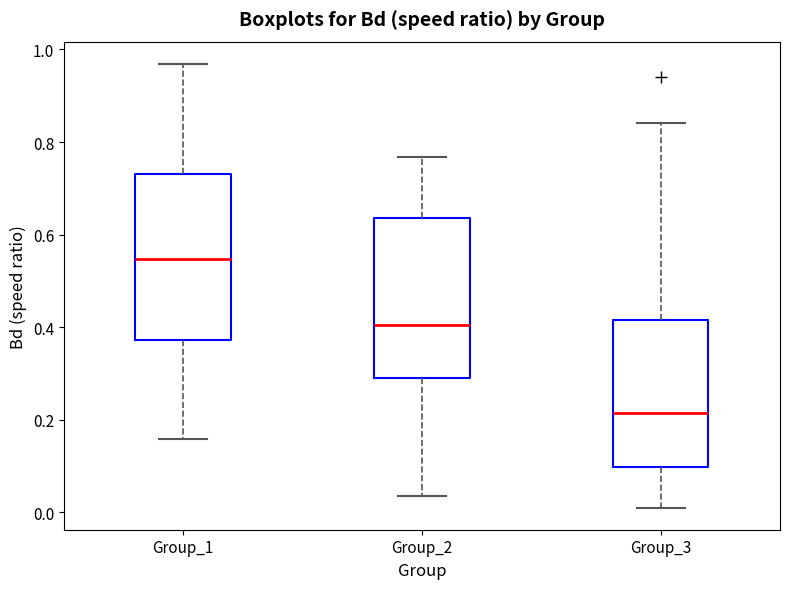

Reading left to right, read every box against the y-axis: the position of its median line, the range the box covers, and the ends of its whiskers. The values are not printed on the chart, so give them approximately, as read against the axis.

Group_1: median 0.54, box 0.38 to 0.74, whiskers 0.16 to 0.96
Group_2: median 0.40, box 0.30 to 0.64, whiskers 0.04 to 0.76
Group_3: median 0.22, box 0.10 to 0.42, whiskers 0.02 to 0.84